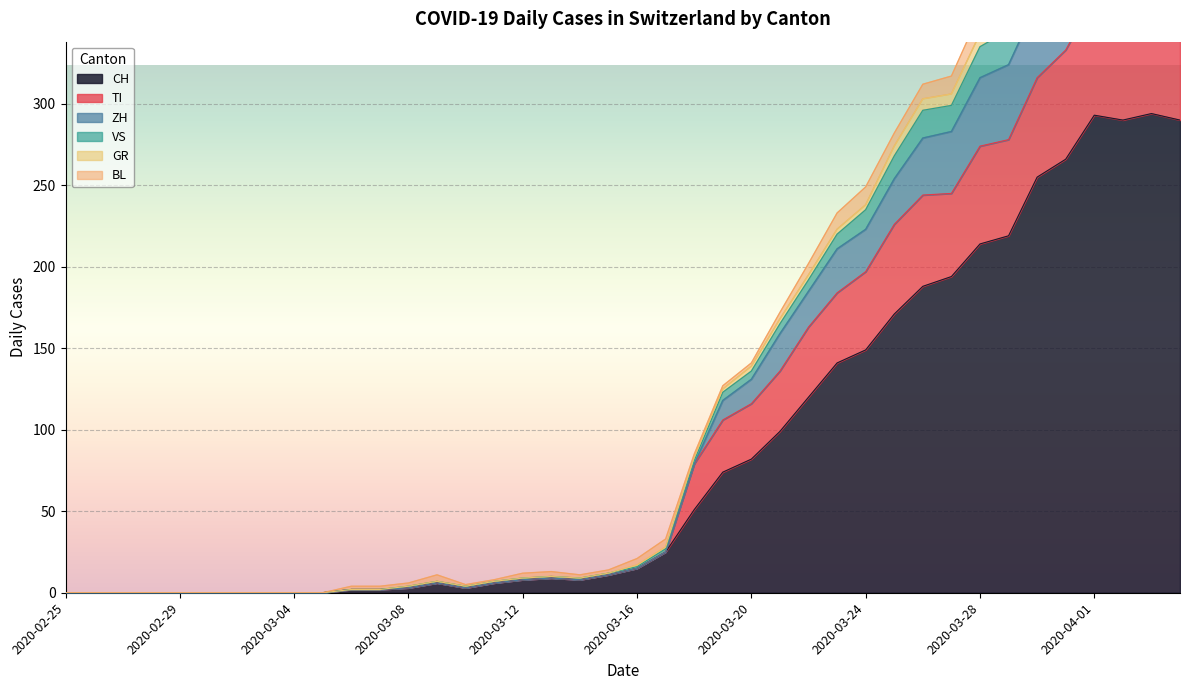

True or false: CH has a value of -167 at 2020-02-29.

False